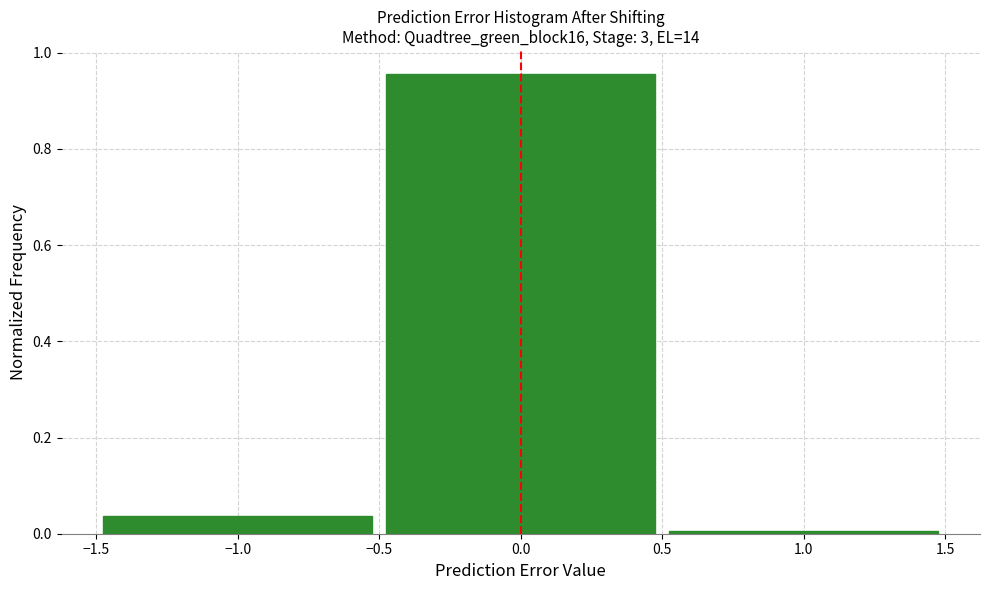

Over which range of the x-axis is the bar tallest?

-0.5 to 0.5